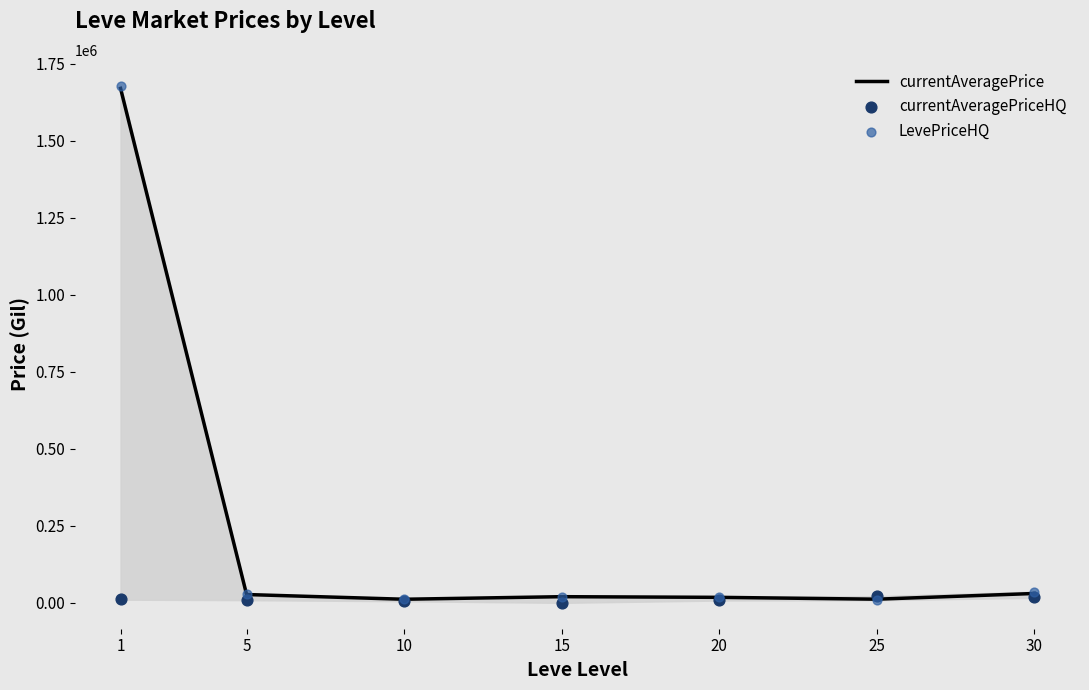

At how many categories does at least one series exceed 1454474?

1